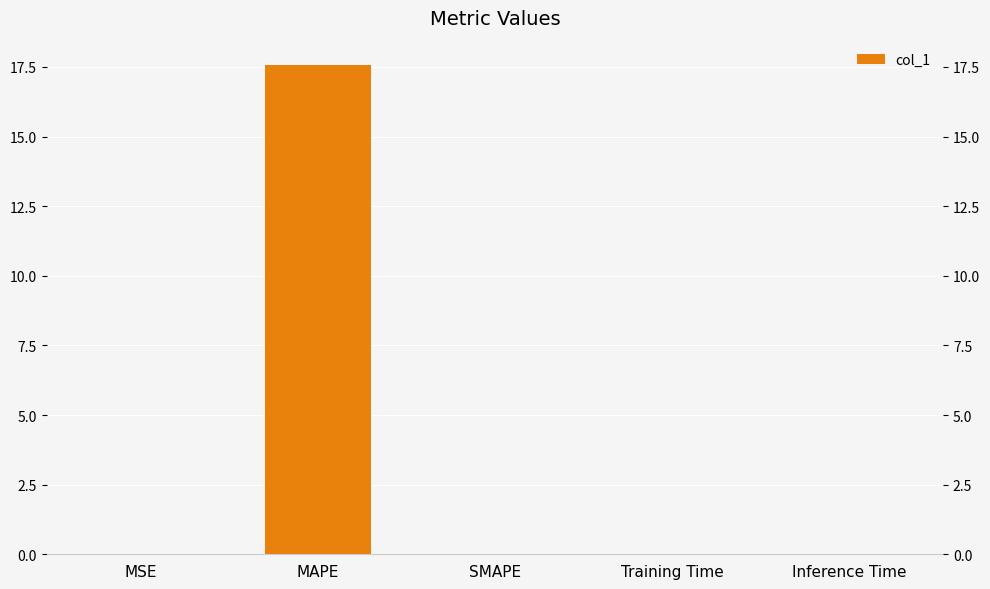

What position from the right is MAPE?

4